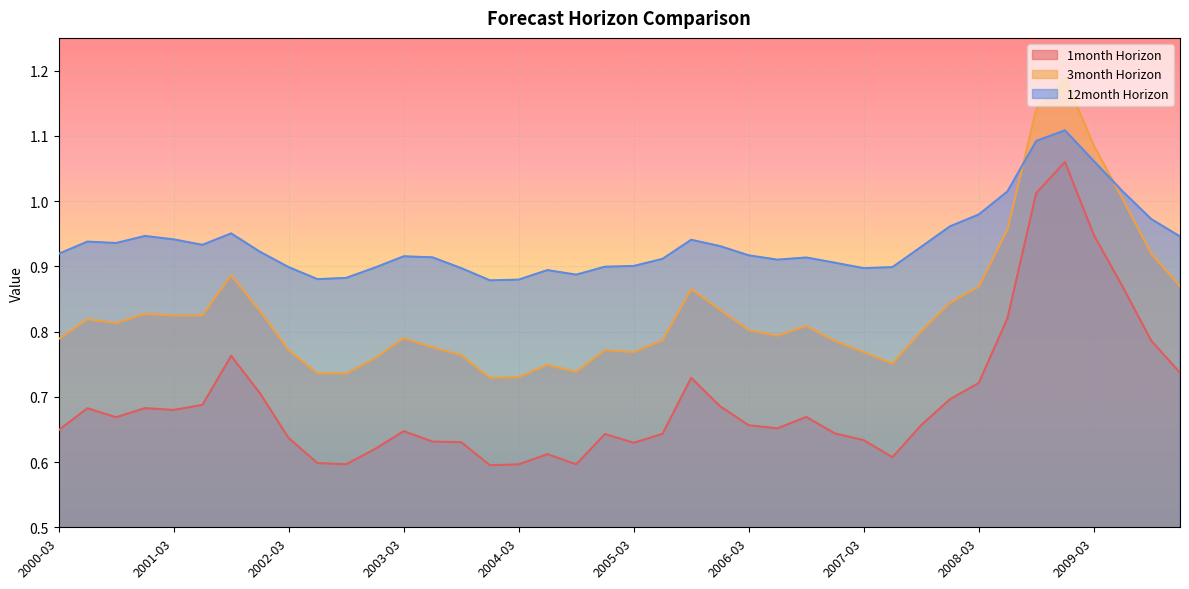

How many lines are shown in the chart?

3